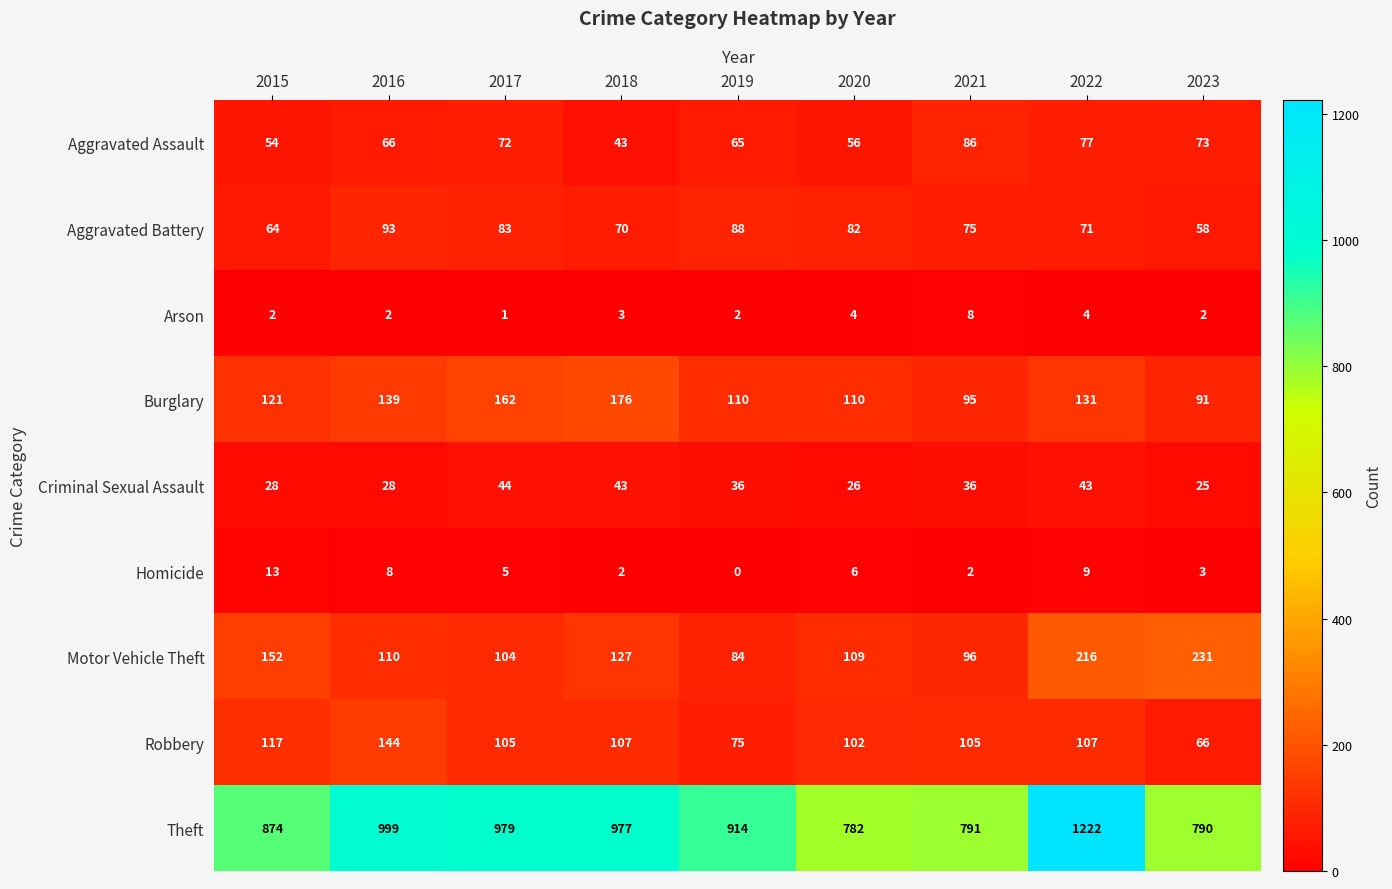

What is the total value across all series at 2023?

1339